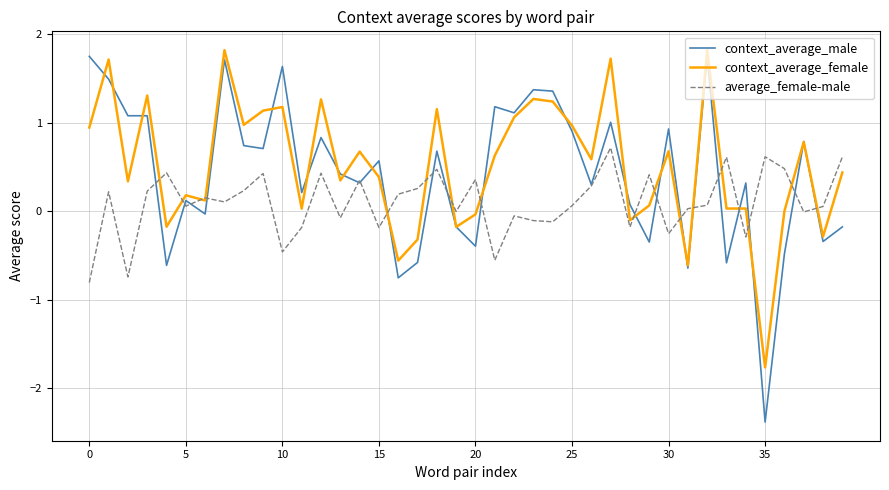

What is the lowest value of the context_average_female series?

-1.8